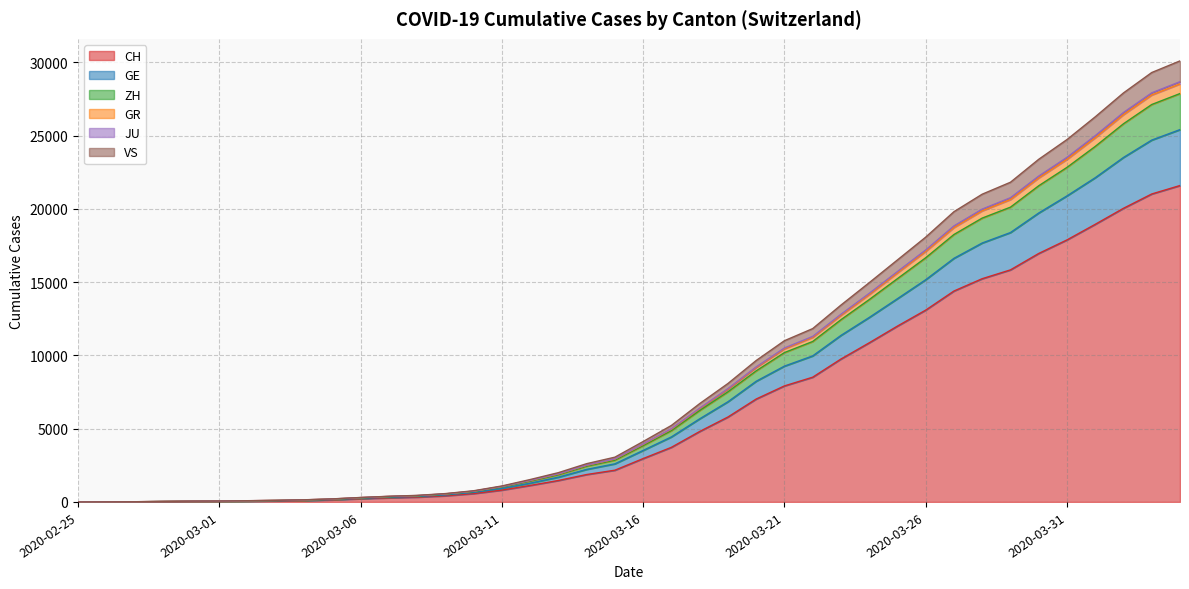

What is the maximum value for CH?

21593